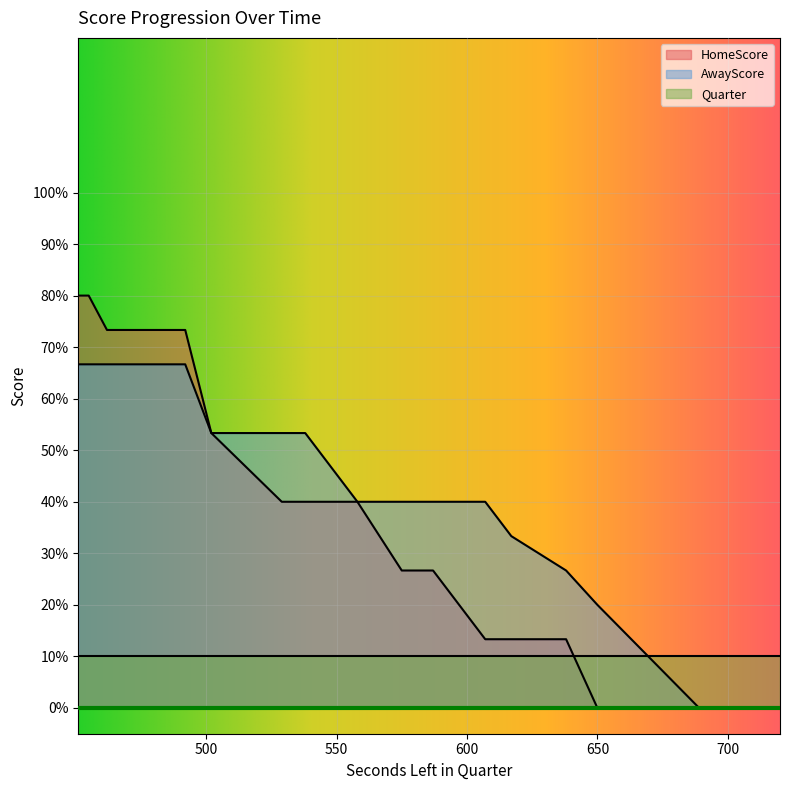

How many series are shown in this chart?

3